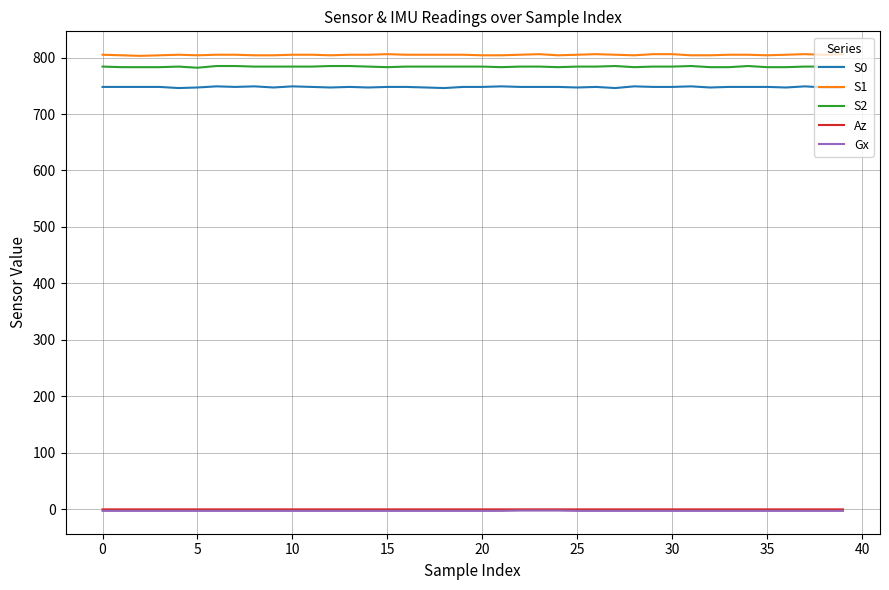

True or false: S0 and Gx cross at least once.

False